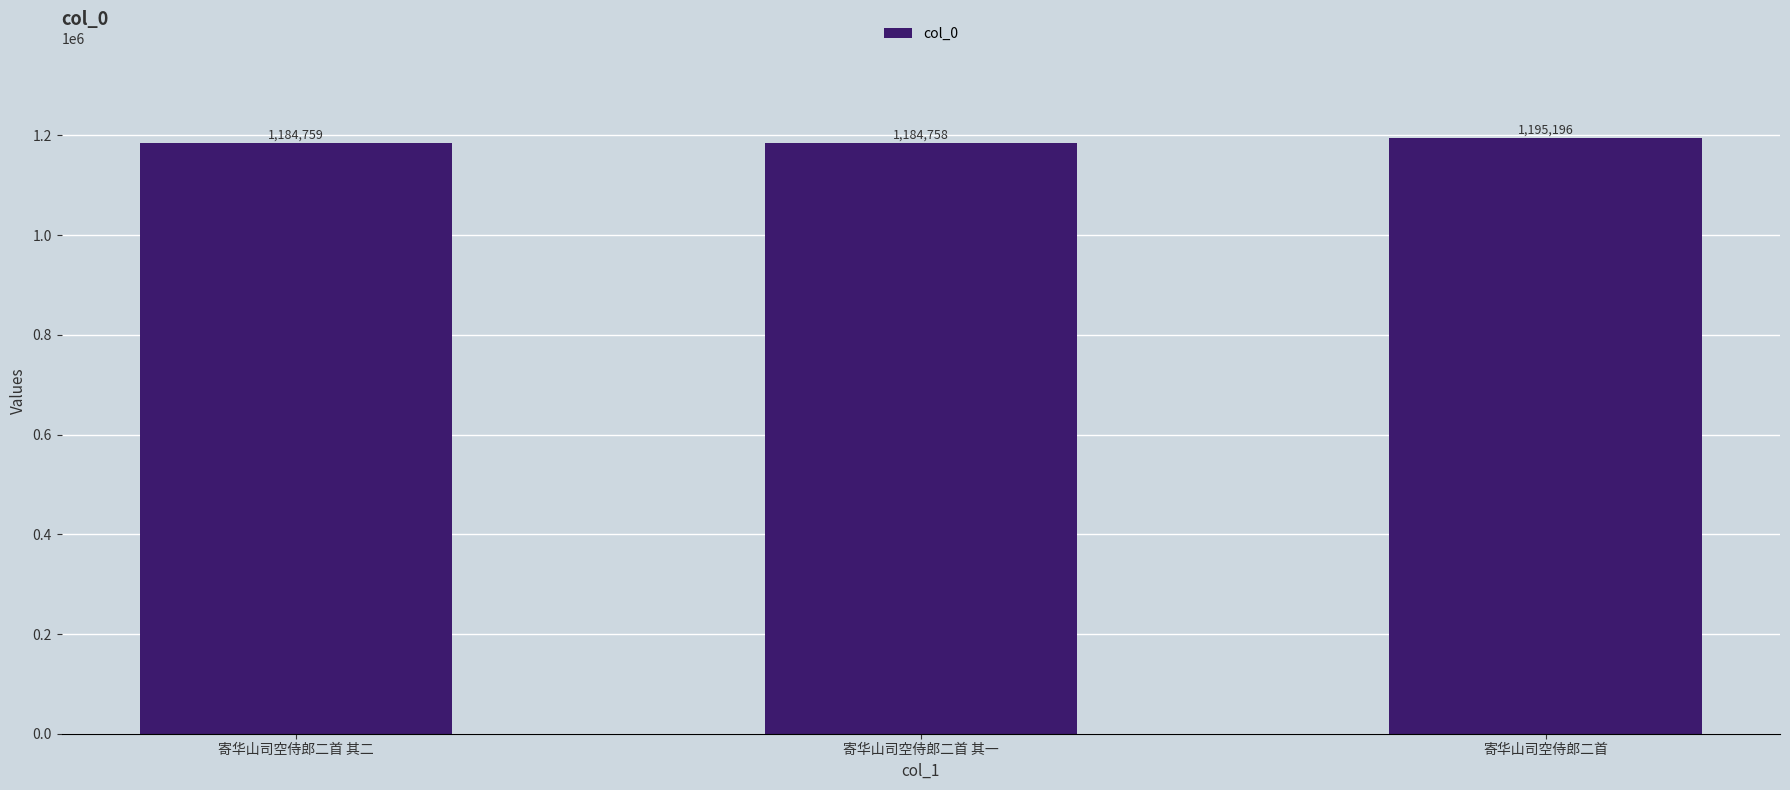

What value does the data have at 寄华山司空侍郎二首 其二, to the nearest 100?

1184800